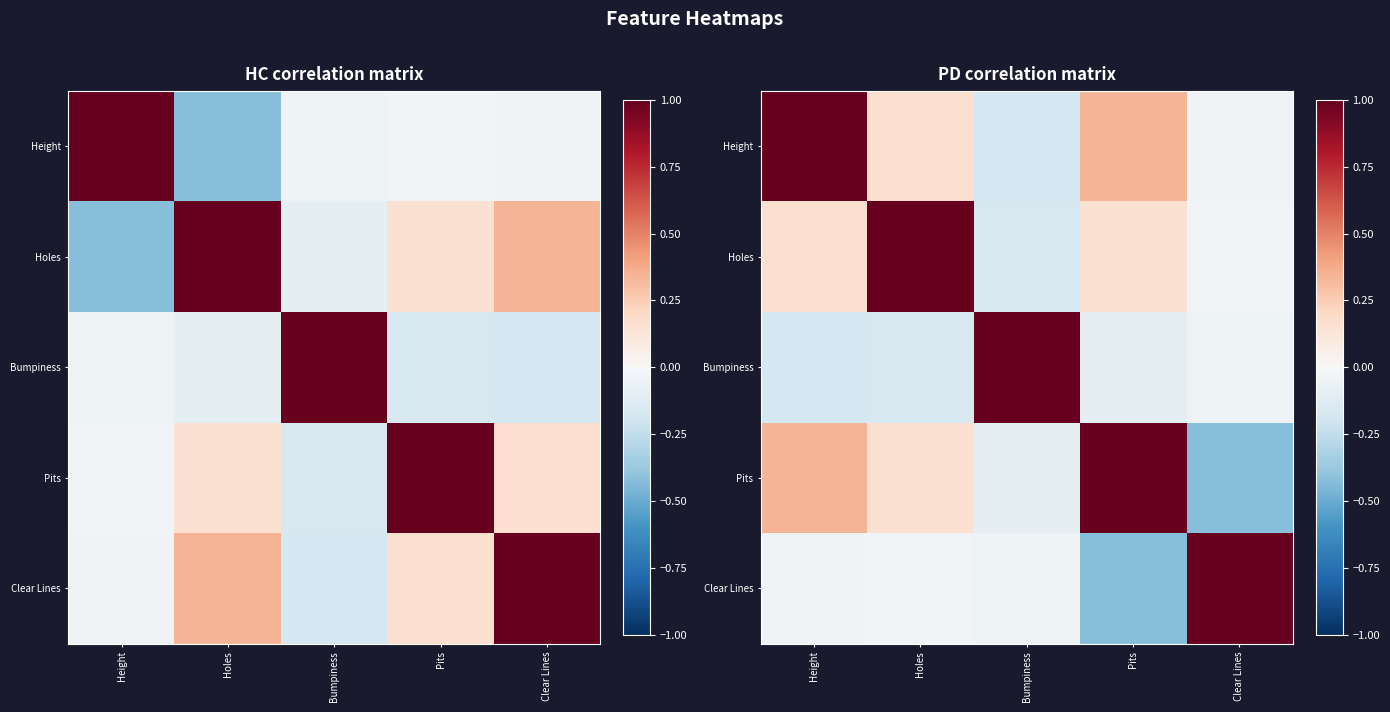

The value of Holes at Bumpiness is -0.2. True or false?

True